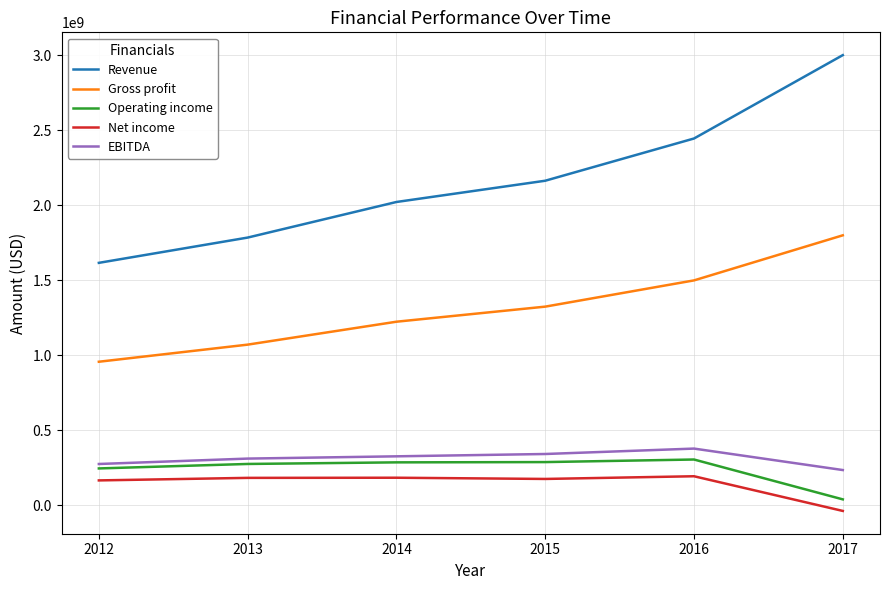

Which series has the largest total across all categories?

Revenue